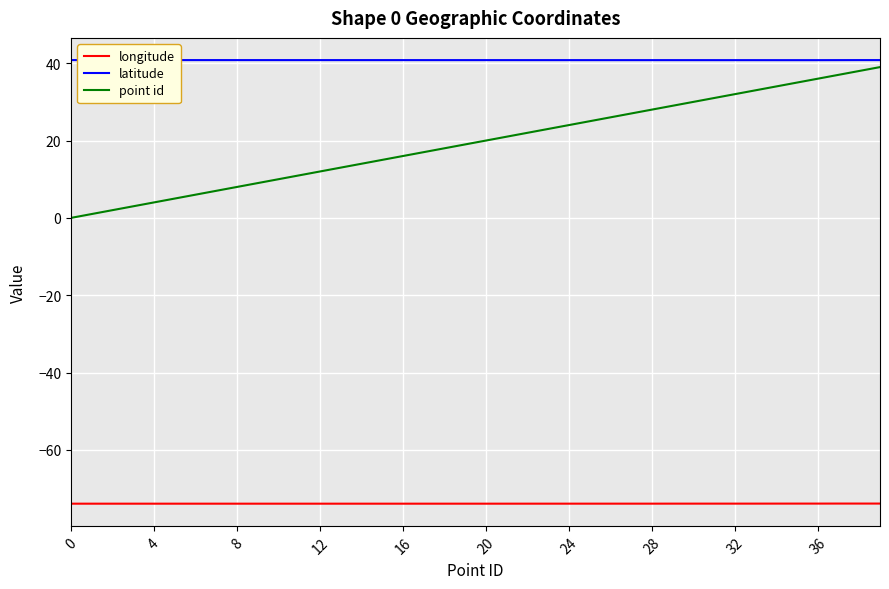

Which series has the largest total across all categories?

latitude